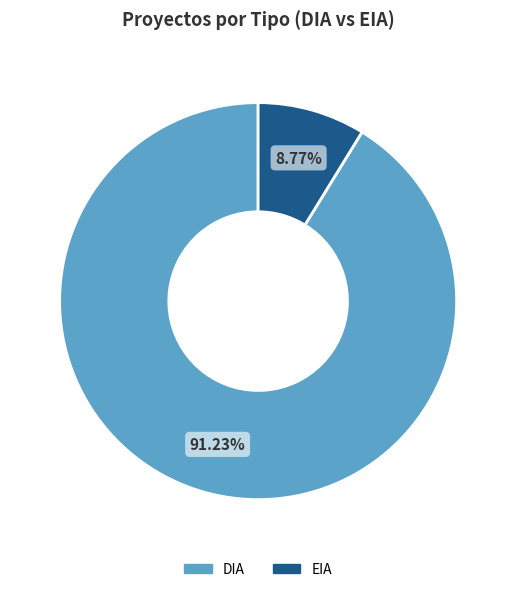

Which category accounts for the majority?

DIA